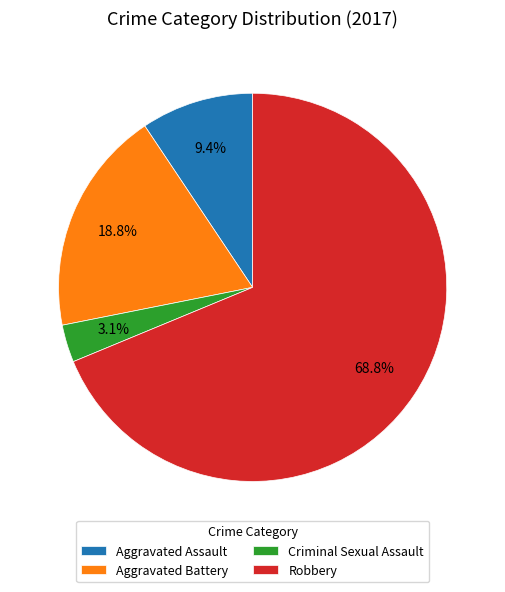

Does Robbery account for over 50% of the chart?

Yes